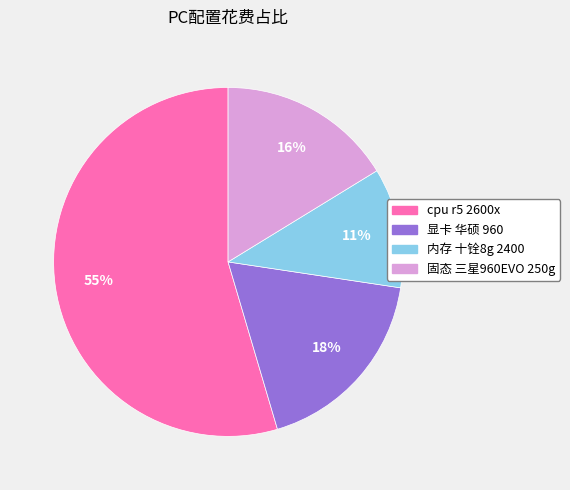

To the nearest percent, what is the combined percentage of 固态 三星960EVO 250g and 内存 十铨8g 2400?

27%